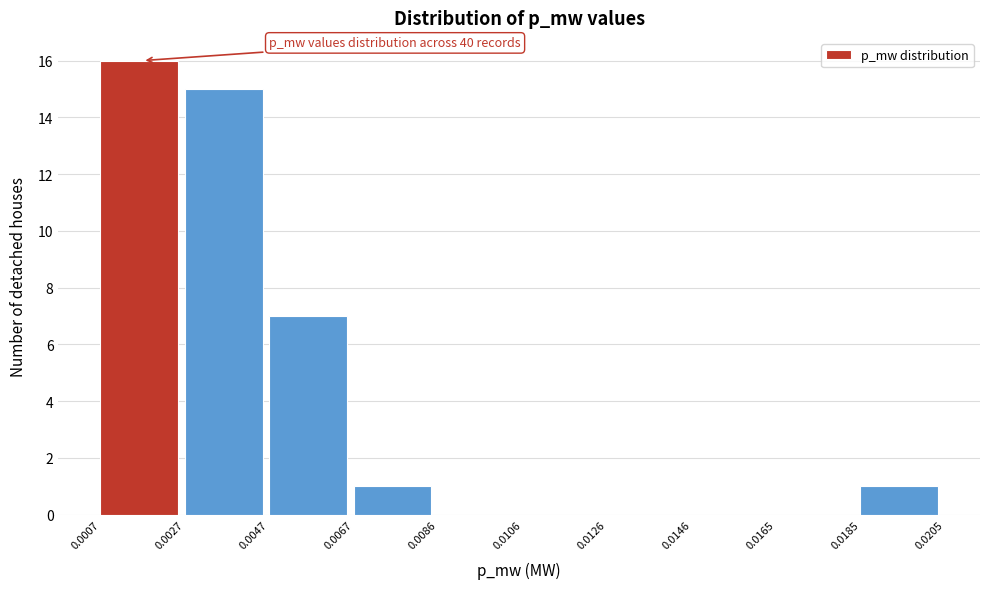

Over which range of the x-axis is the bar tallest?

0.0007 to 0.0027